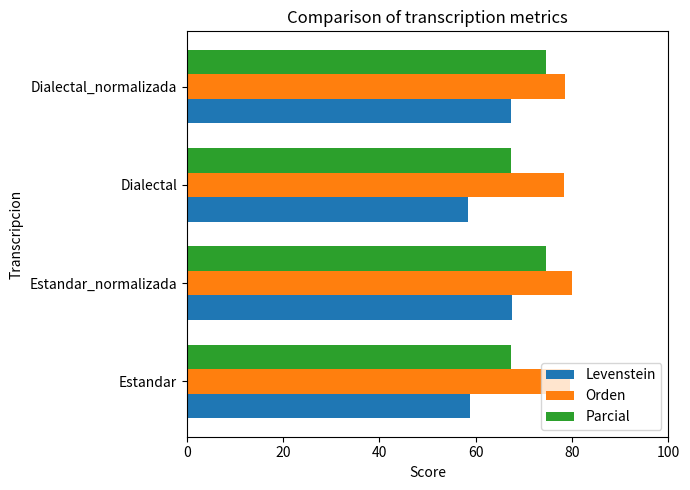

Which series has the widest spread of values?

Levenstein